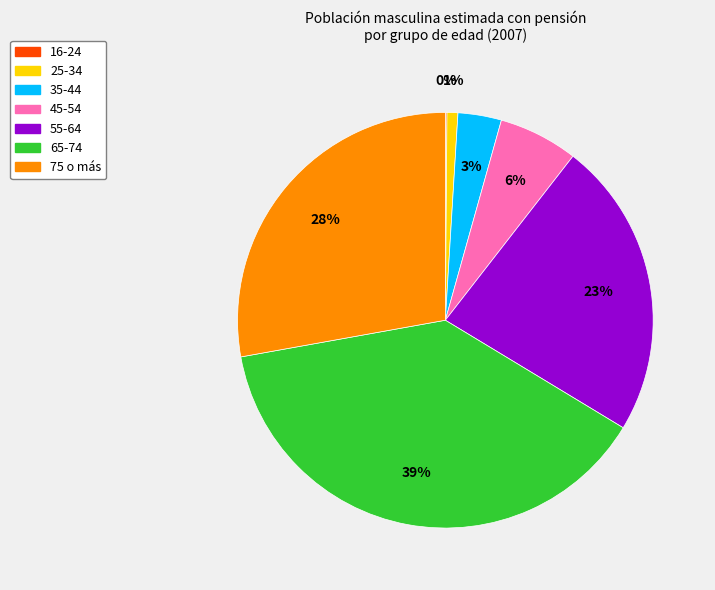

Does 55-64 account for over 50% of the chart?

No